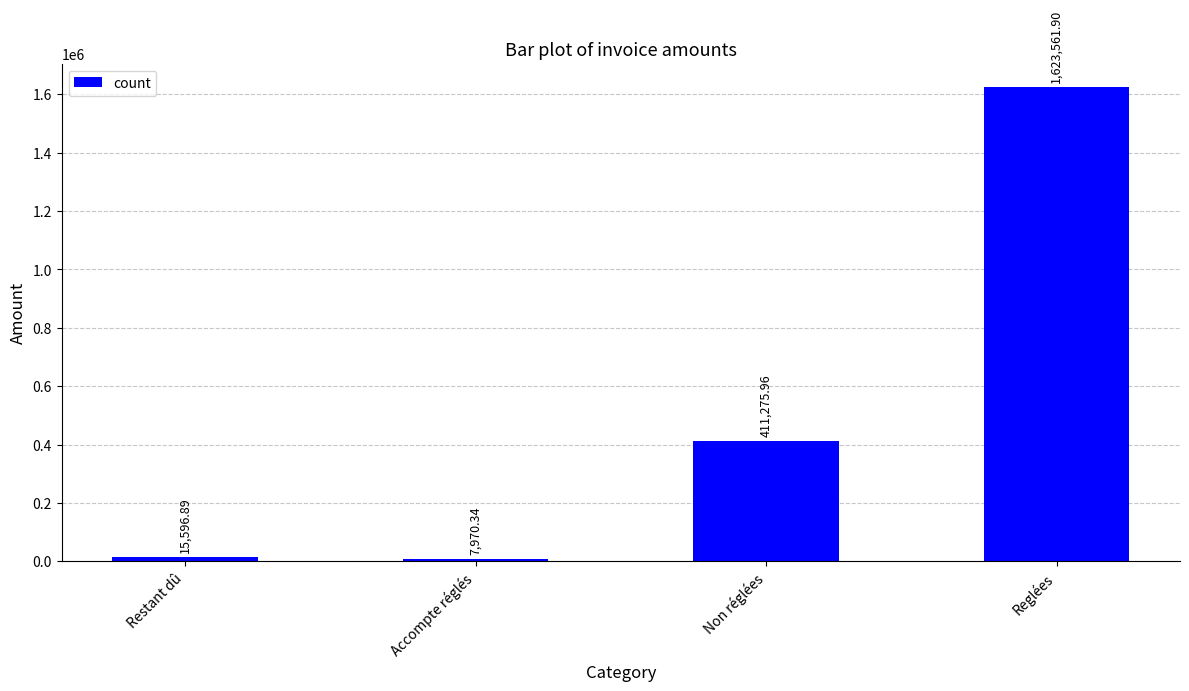

List the labels in order of value, largest first.

Reglées, Non réglées, Restant dû, Accompte réglés